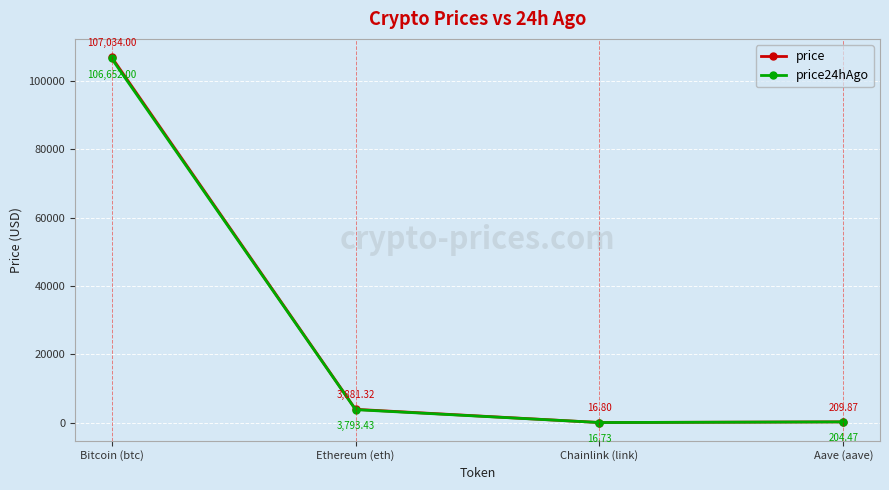

True or false: price has more than 2 interior local peaks.

False